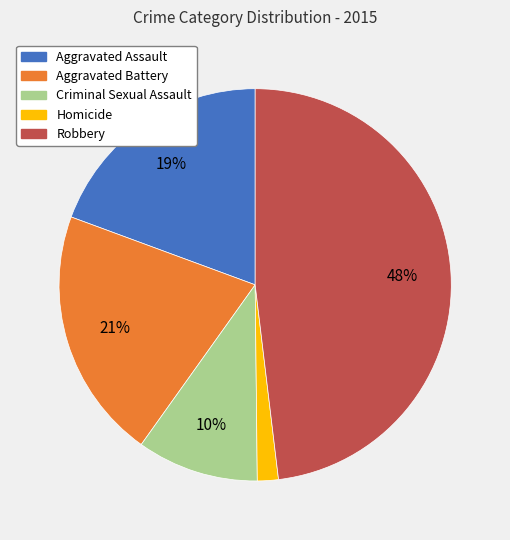

The Criminal Sexual Assault slice represents 10% of the pie. True or false?

True